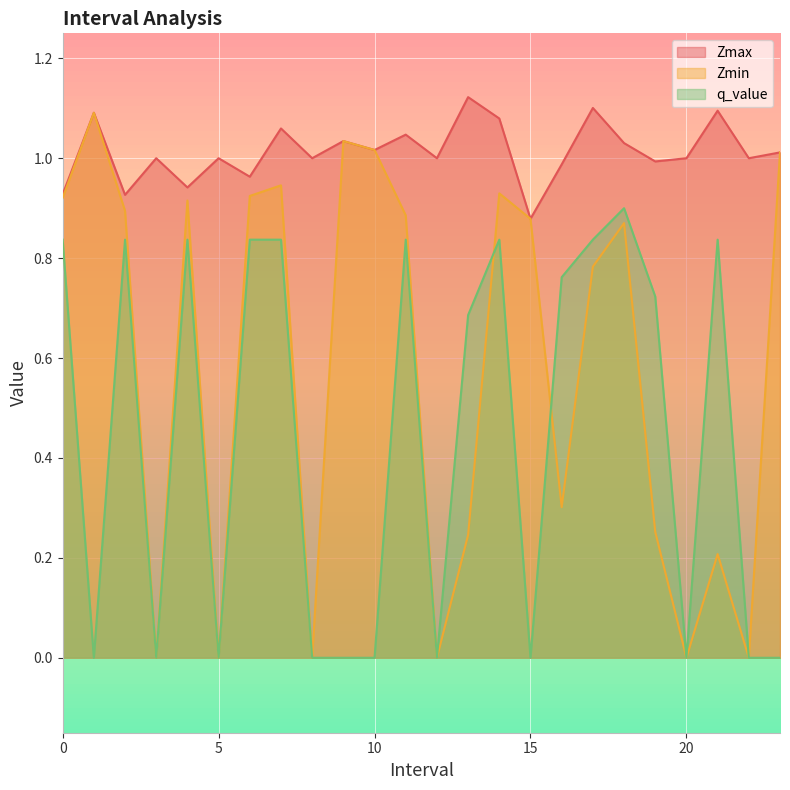

What is the maximum value for Zmax?

1.1